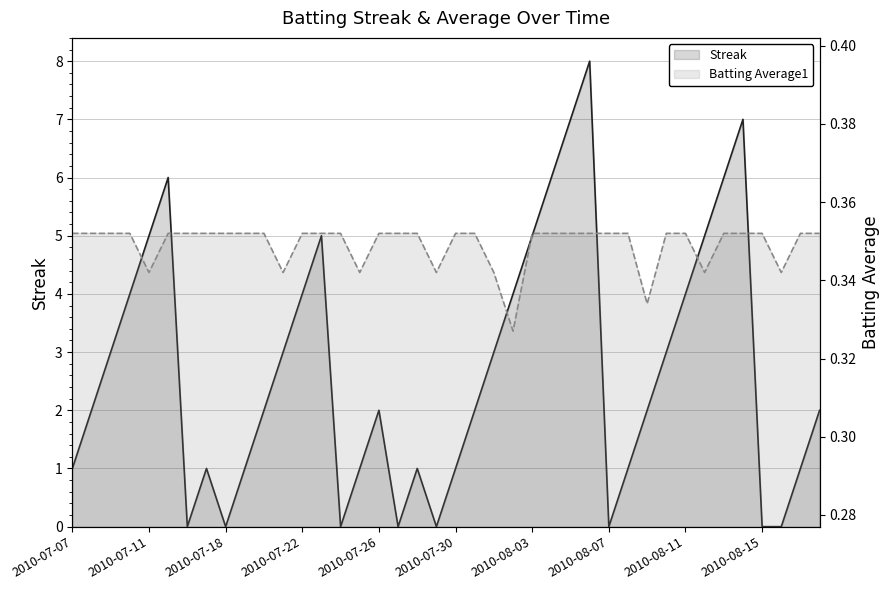

Count the Streak values in the range 1 to 5.

26